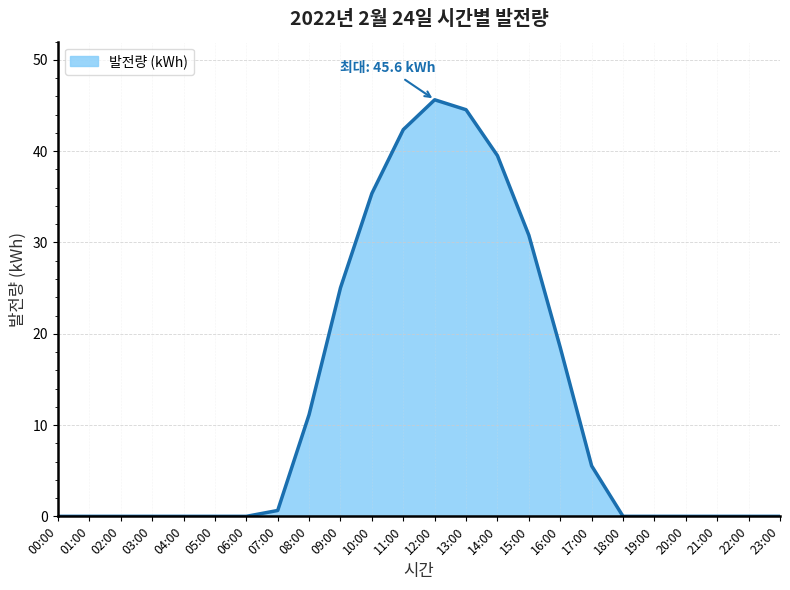

Does the chart have visible grid lines?

Yes